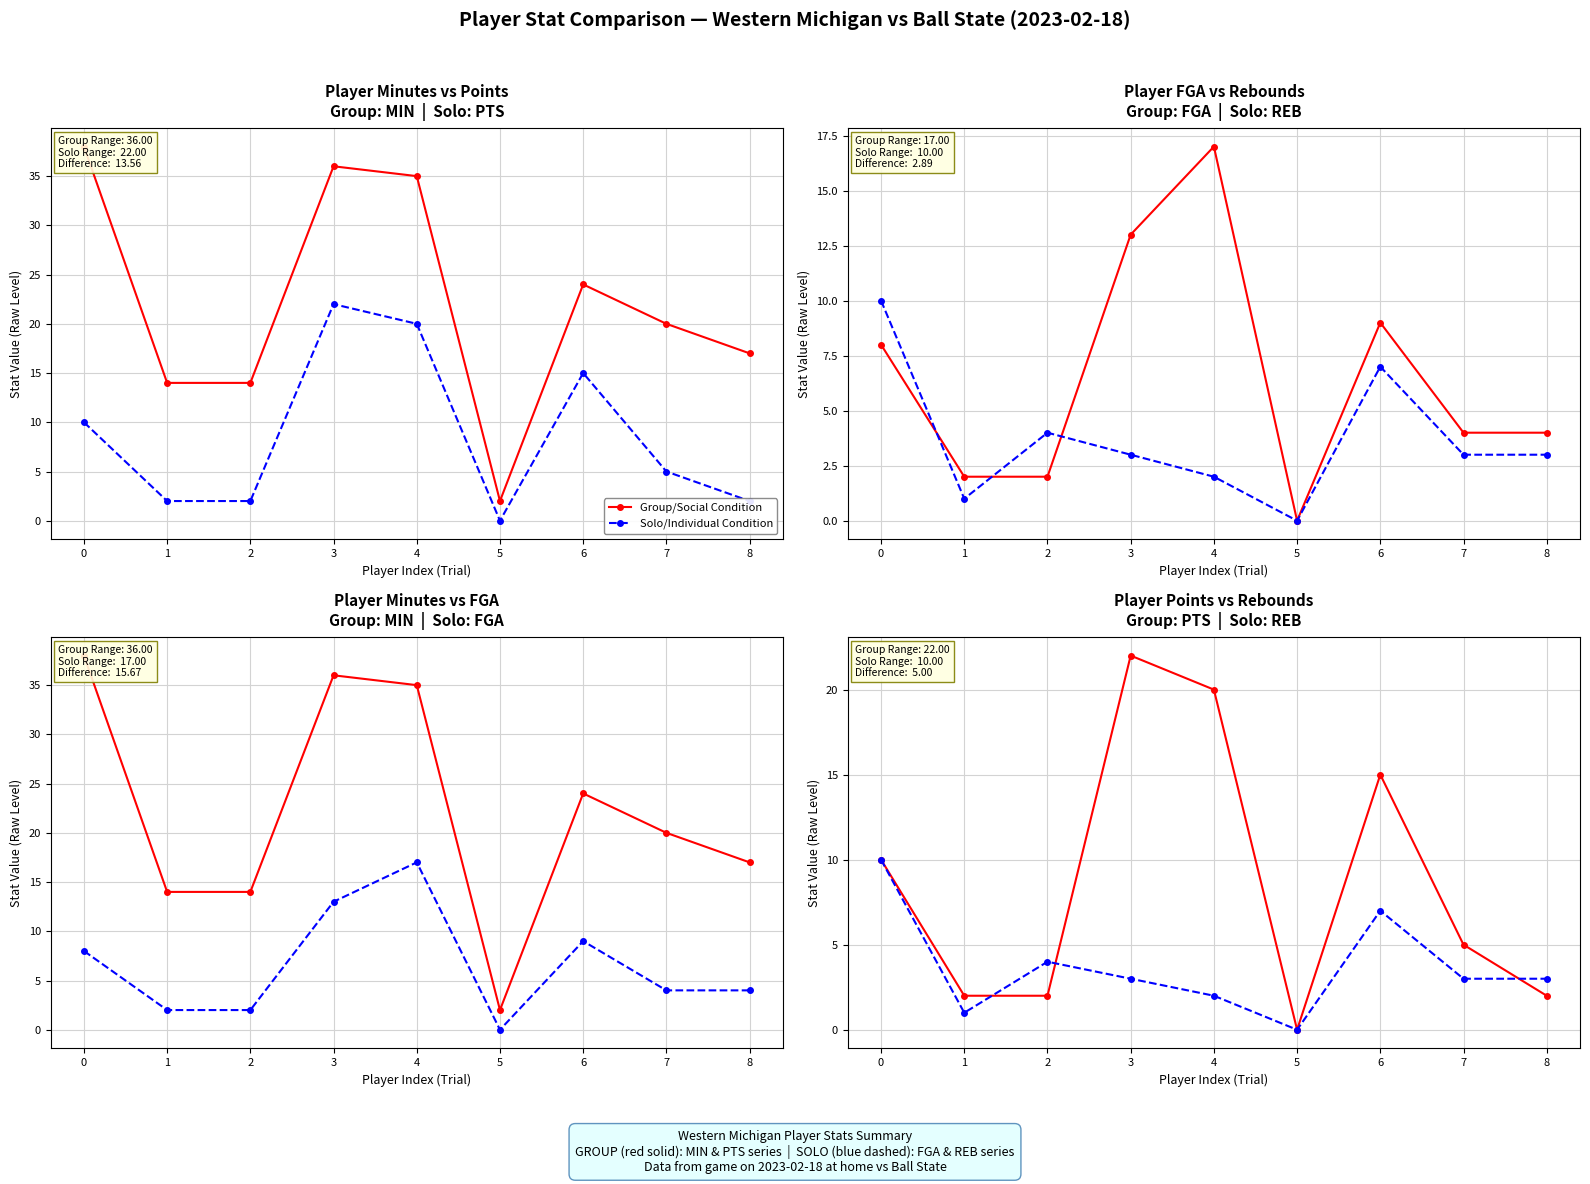

Is the value of Group/Social Condition at 2 greater than the value of Solo/Individual Condition at 1?

Yes